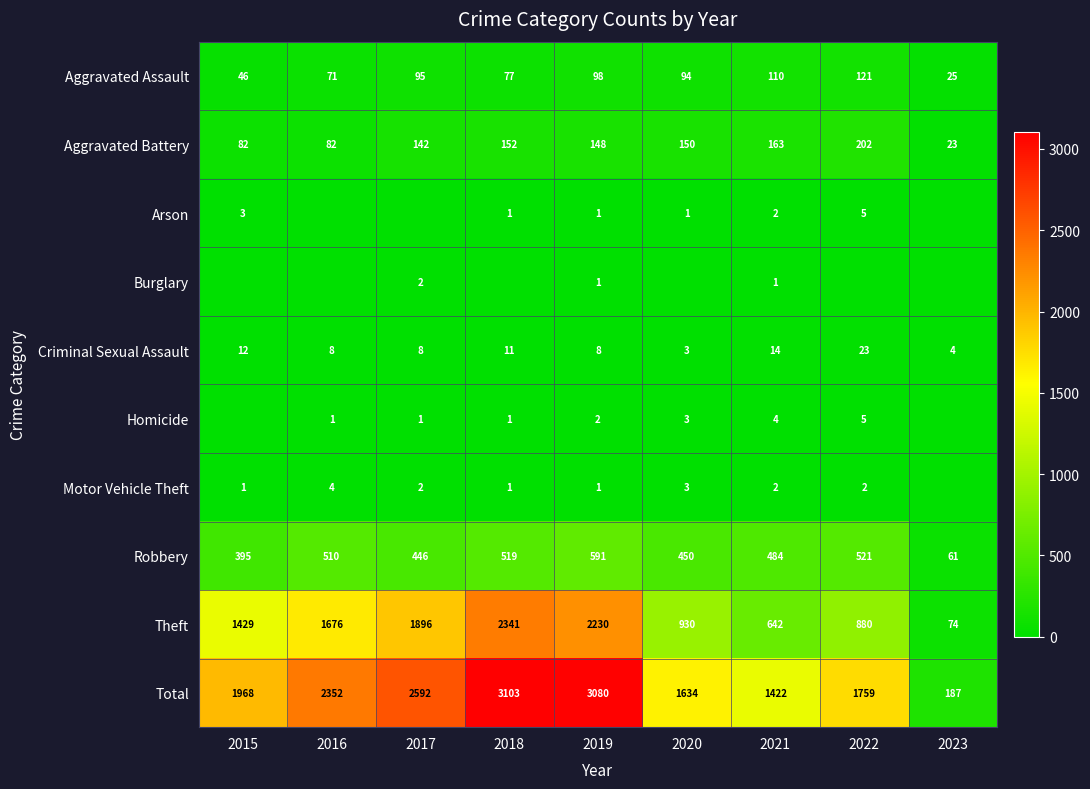

List the labels in order of Total value, smallest first.

2023, 2021, 2020, 2022, 2015, 2016, 2017, 2019, 2018